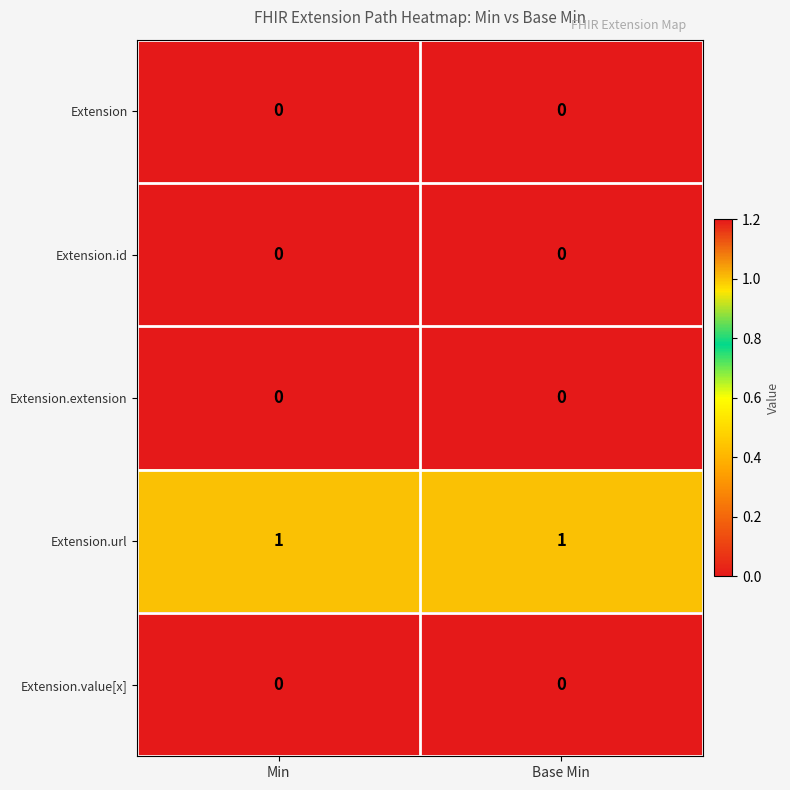

At how many categories does at least one series exceed 0?

2